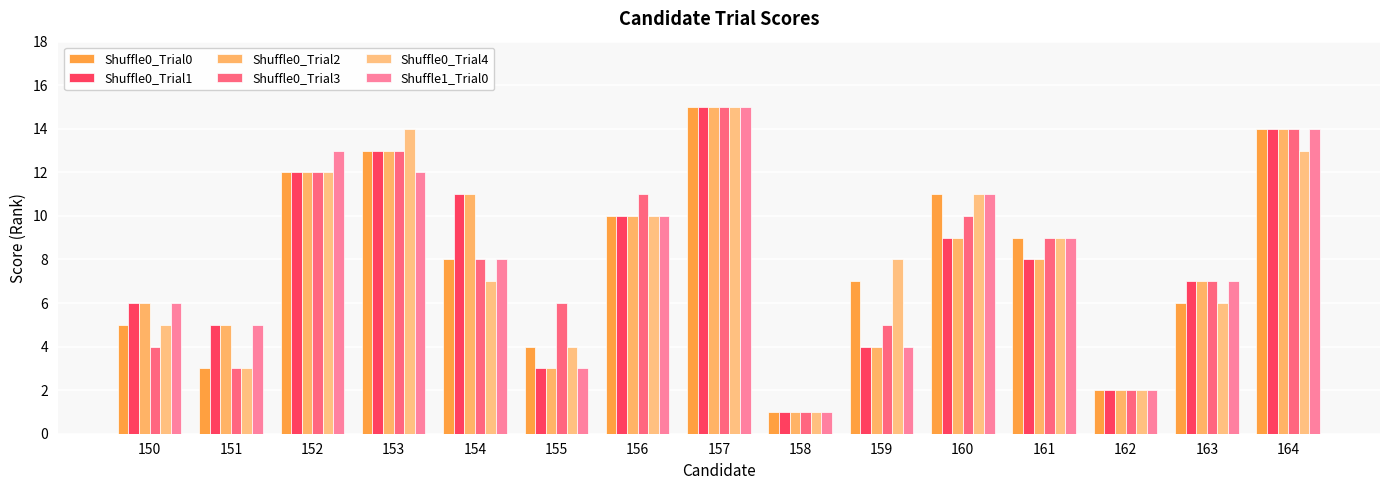

The Shuffle0_Trial2 series shows 1 at 155. True or false?

False